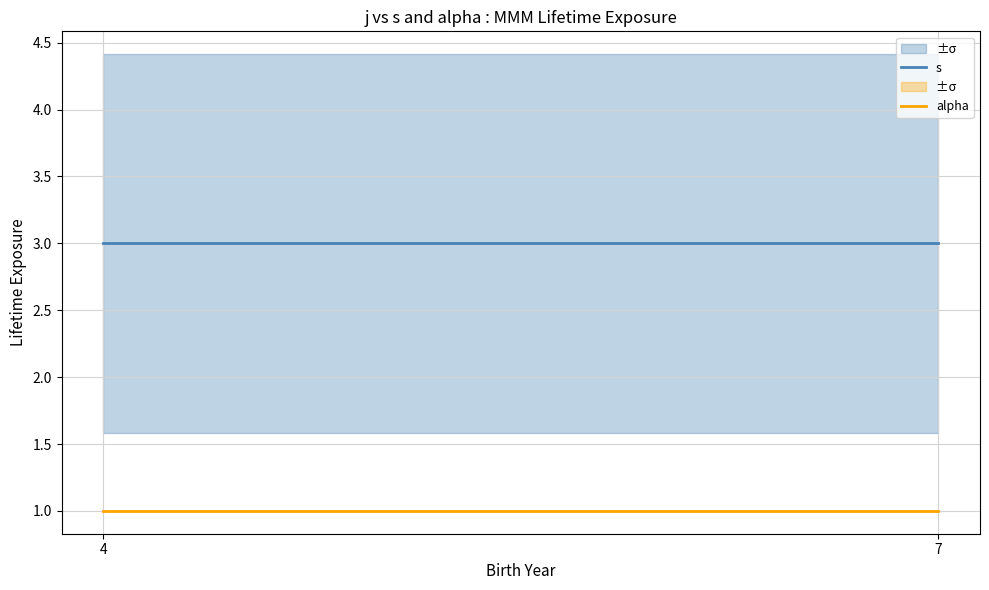

Which category has the highest value in the s series?

4